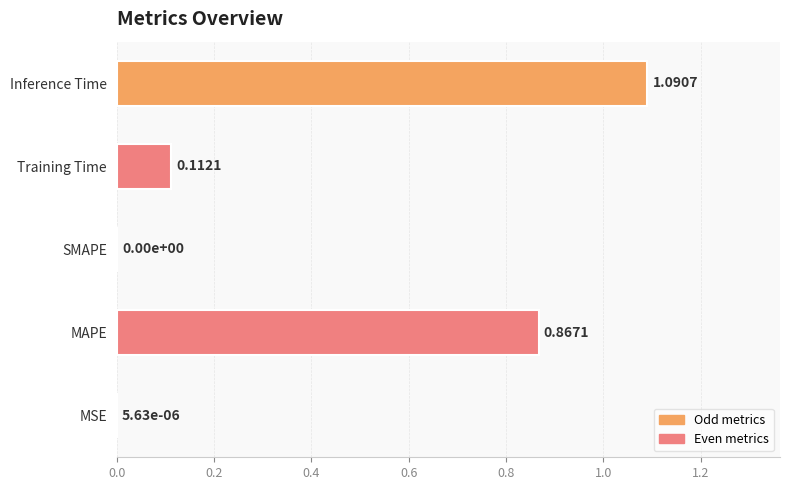

What is the sum of all values?

2.1